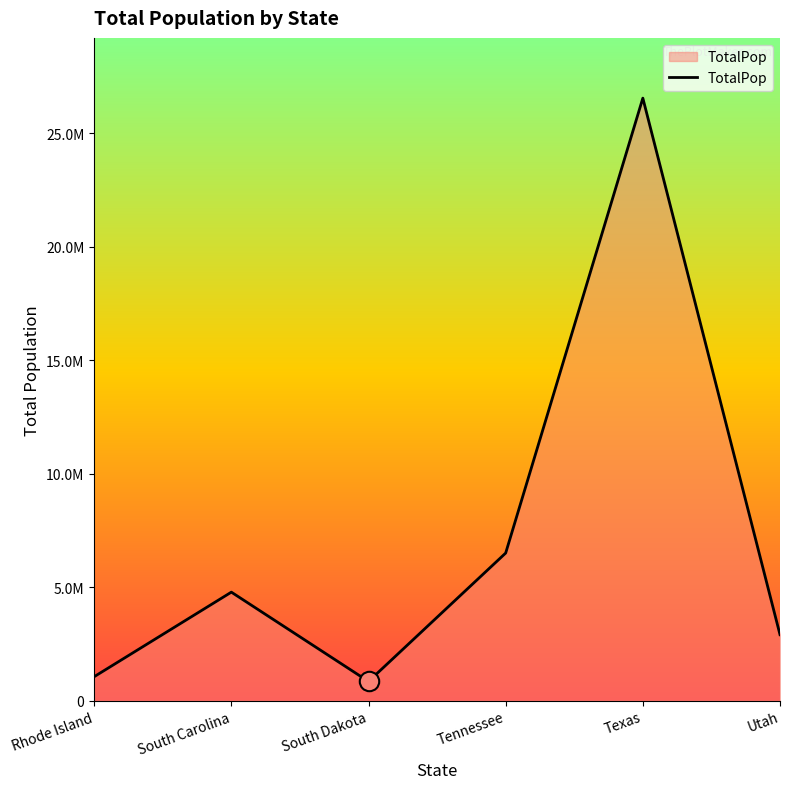

The chart shows a value of 843190 at South Dakota. True or false?

True